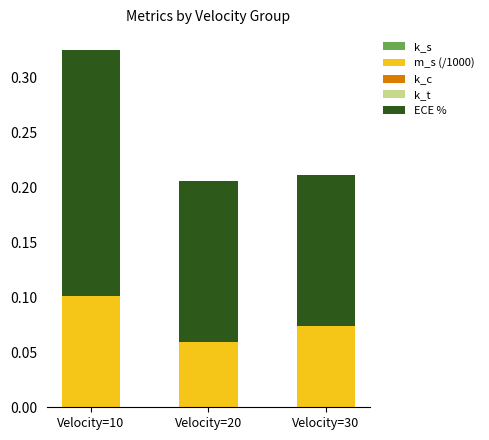

At which category is the sum across all series the highest?

Velocity=10